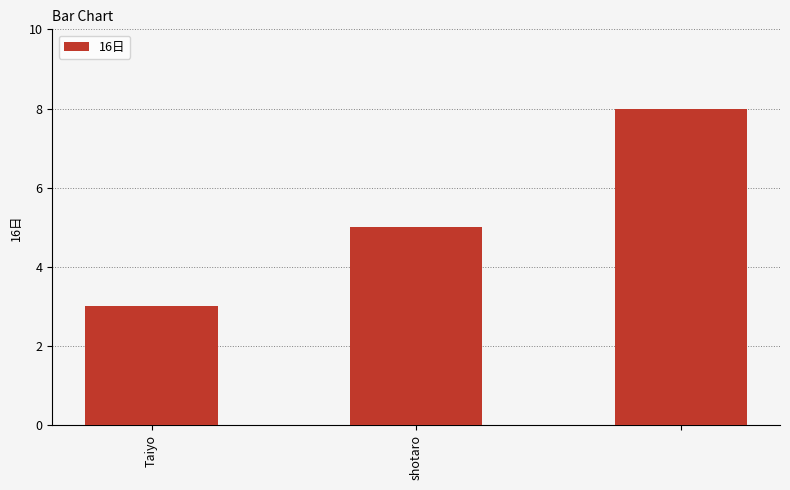

Are the bars grouped side by side (vs. stacked)?

No